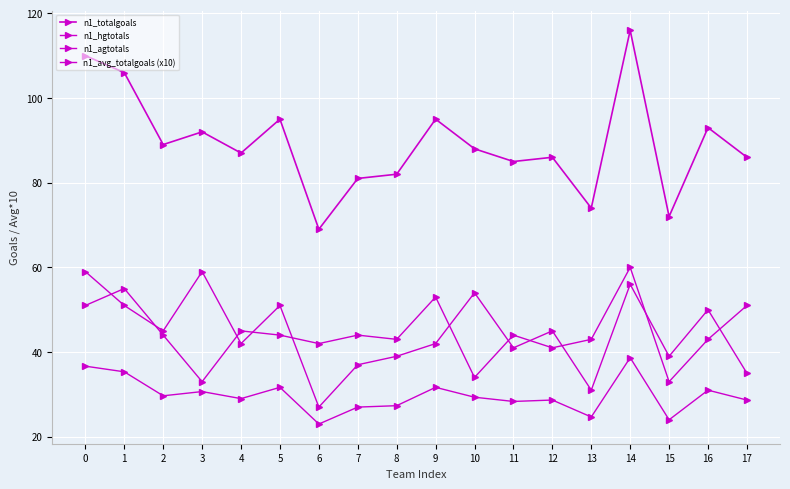

Which series has the largest total across all categories?

n1_totalgoals